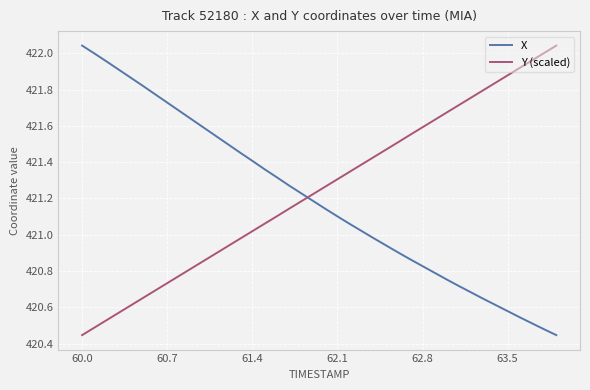

What is the difference between the maximum and minimum values in the X series?

1.6